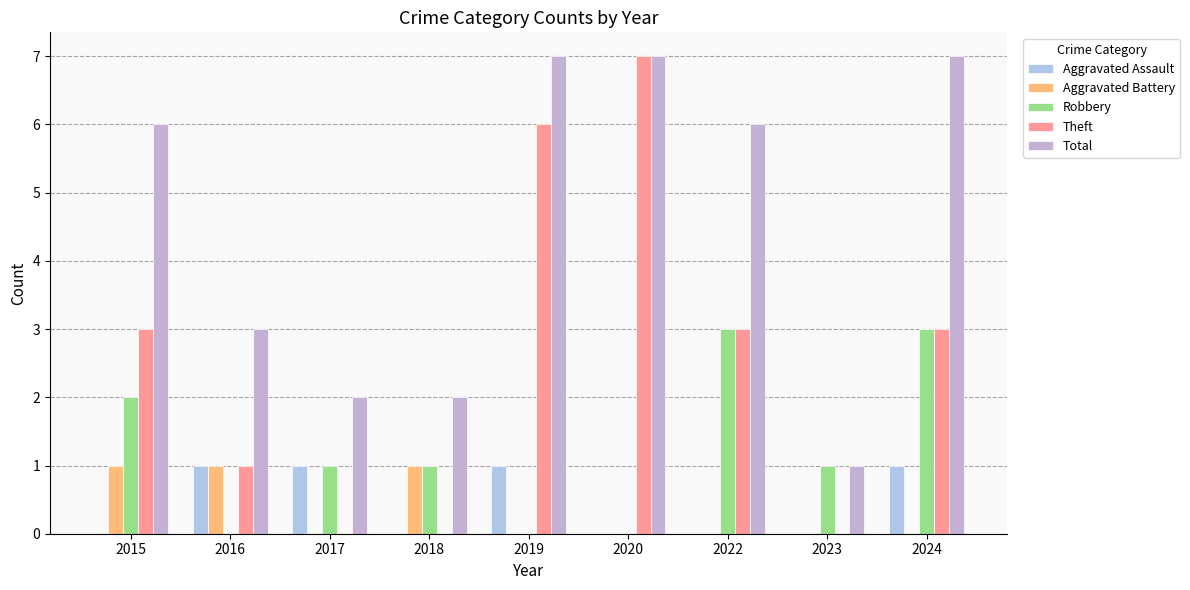

Is it true that Aggravated Battery equals -1 at 2019?

False